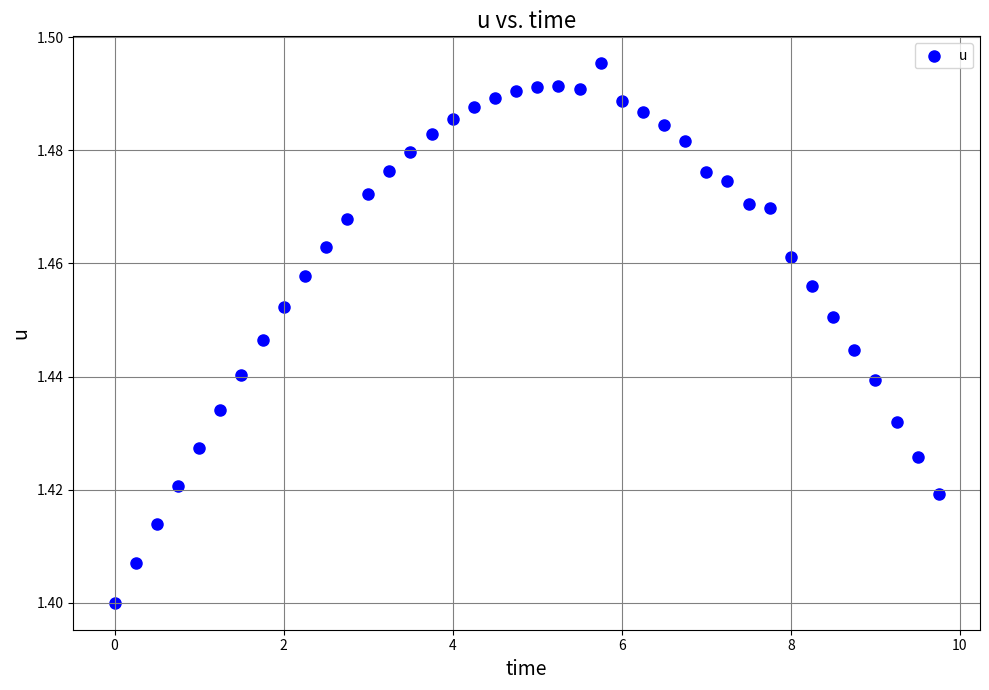

What is the range of X values (max minus min)?

9.8